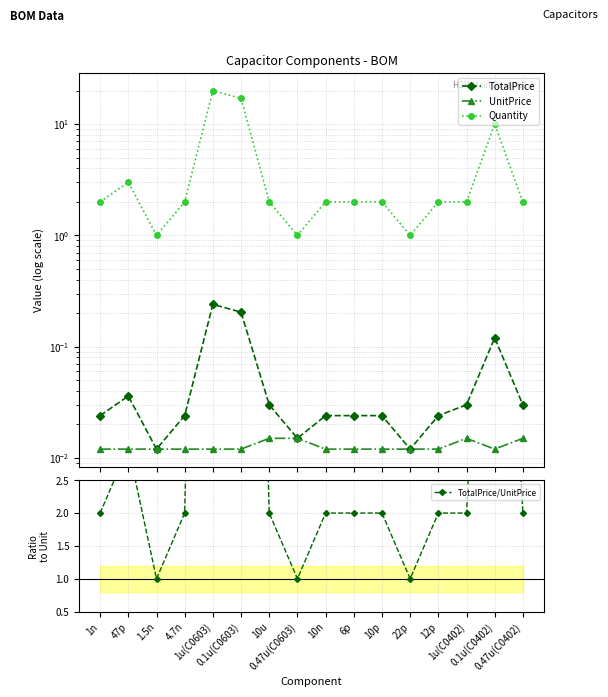

What is the sum of the TotalPrice values at 6p and 1u(C0603)?

0.3